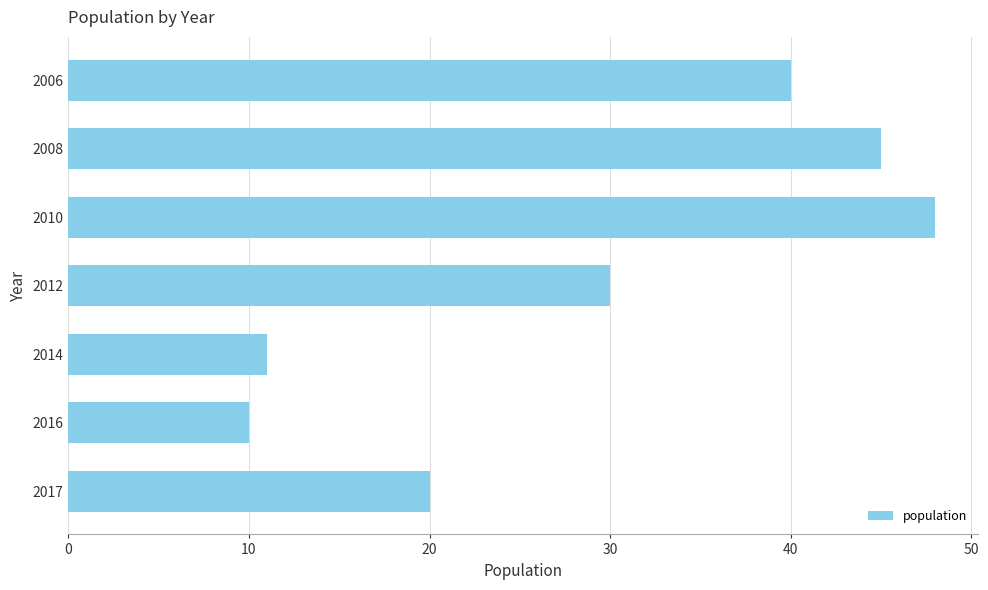

True or false: the data shows 7 at 2016.

False